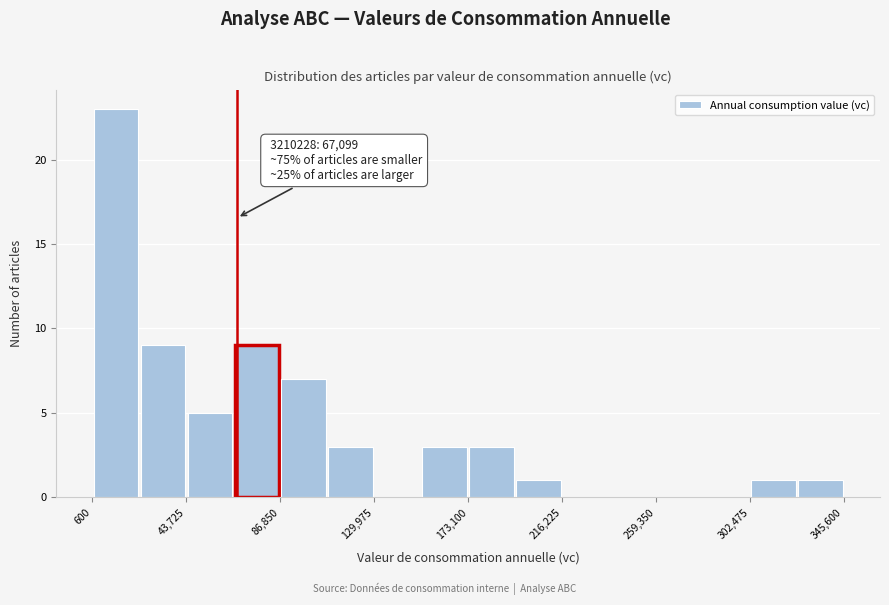

Over which range of the x-axis is the bar tallest?

0 to 20000